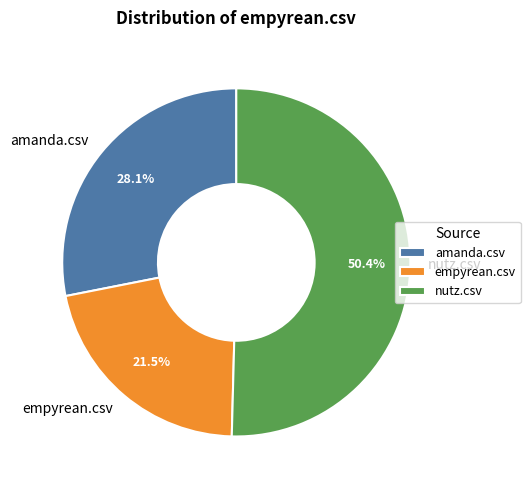

To the nearest percent, what is the combined percentage of empyrean.csv and nutz.csv?

72%